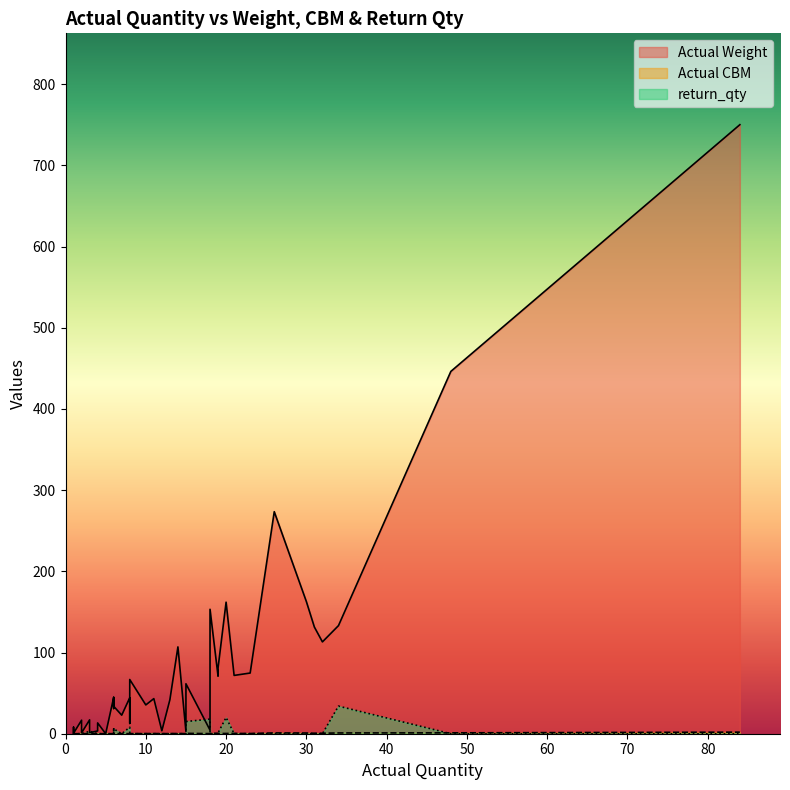

What is the sum of all return_qty values?

114.0